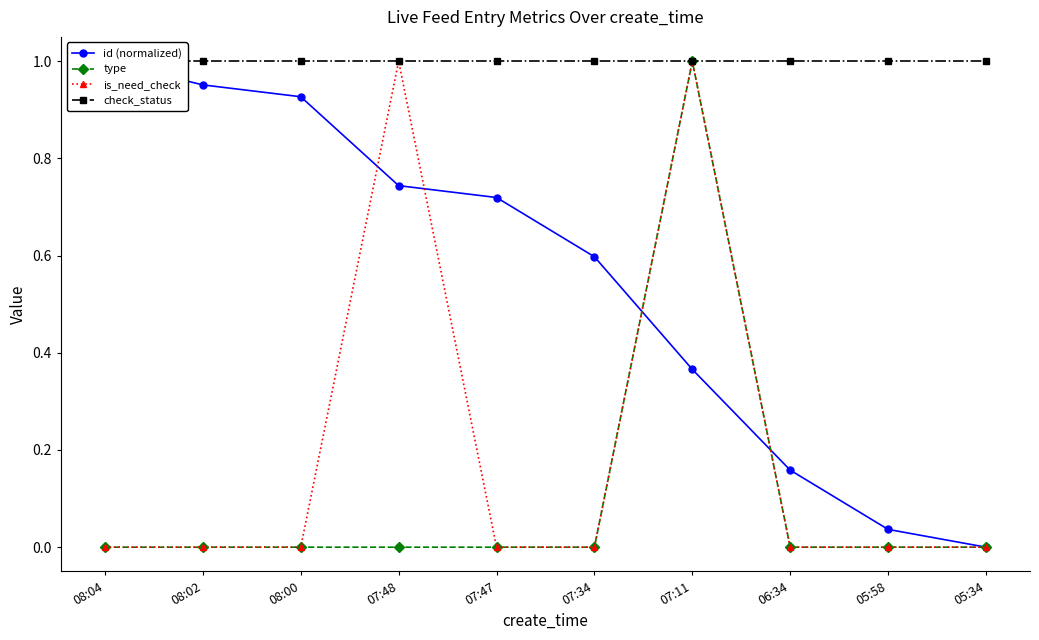

Rank the series by their maximum value, from highest to lowest.

id (normalized), type, is_need_check, check_status